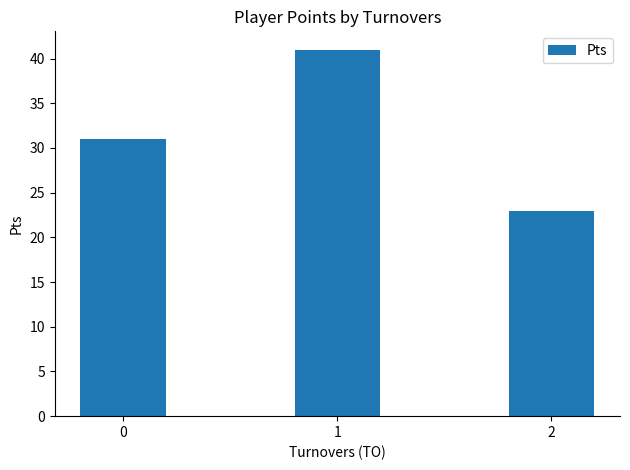

Reading right to left, transcribe all the data shown in this chart.

2=23	1=41	0=31